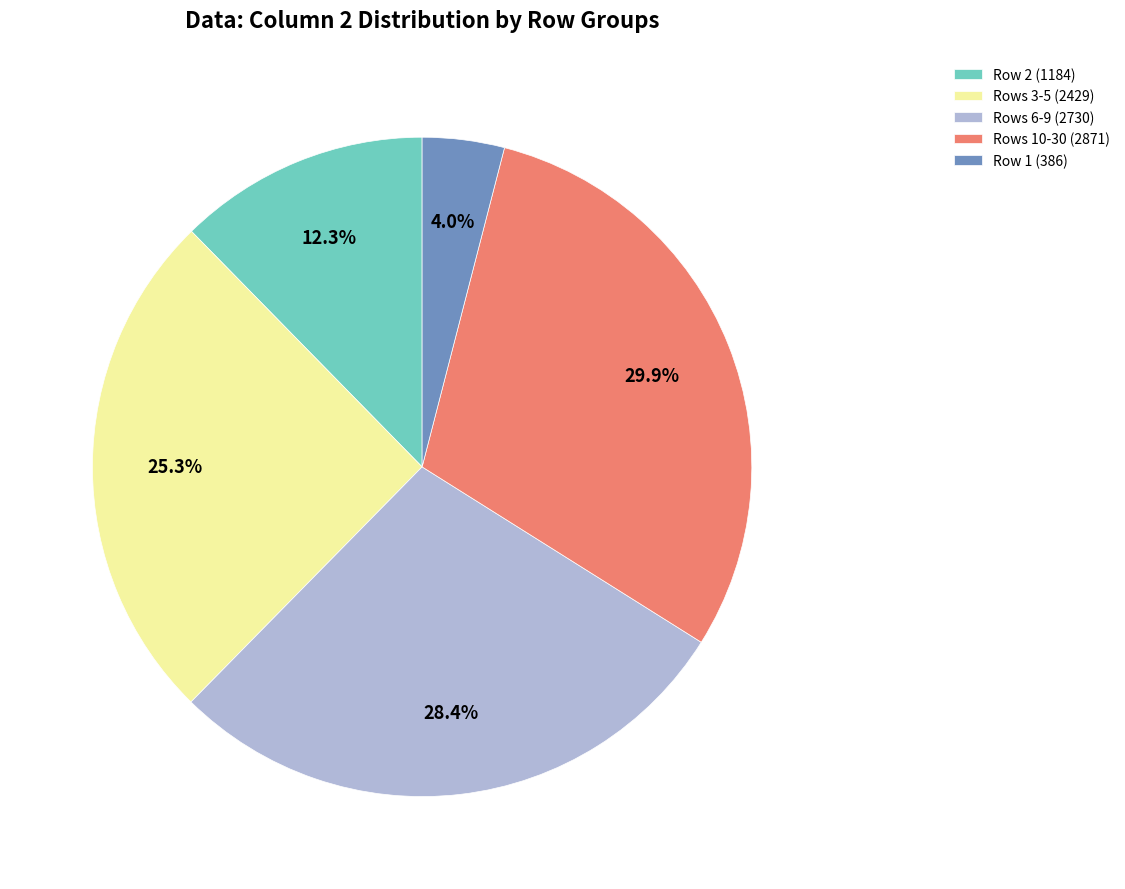

Which has a higher value, Rows 3-5 (2429) or Rows 6-9 (2730)?

Rows 6-9 (2730)